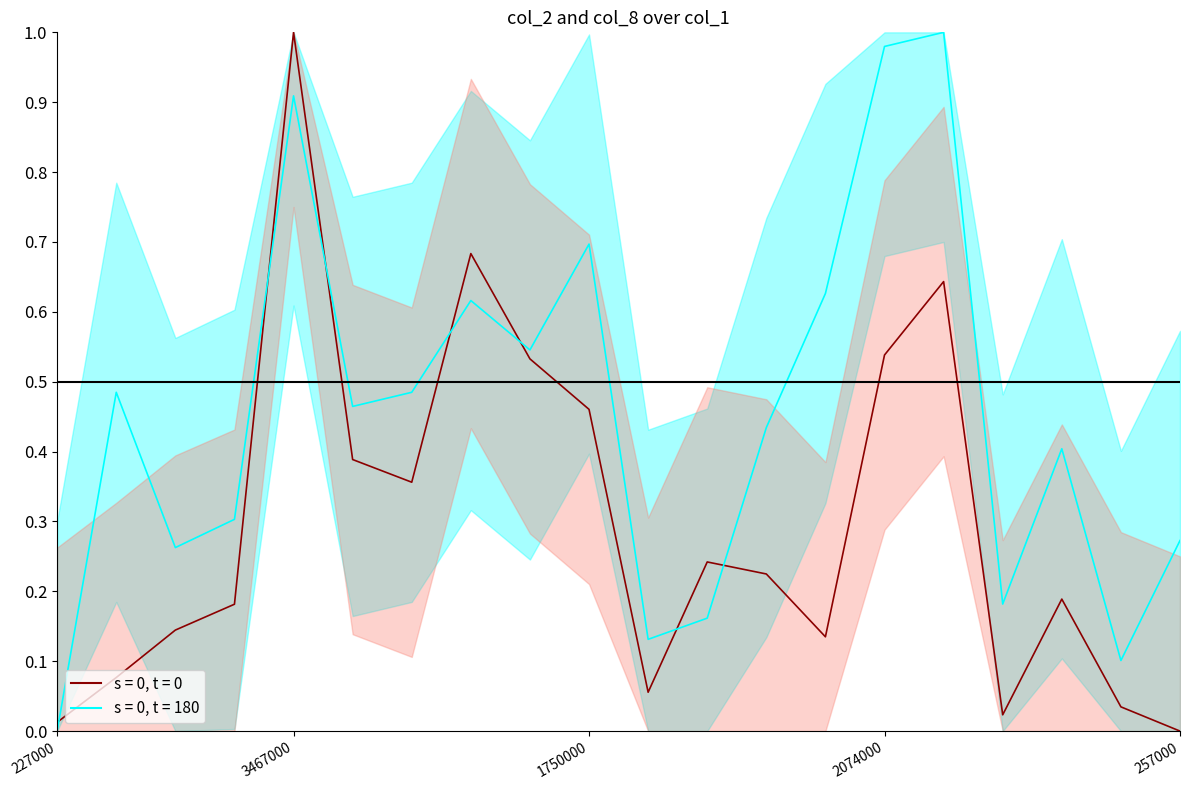

Count the number of categories in the chart.

20